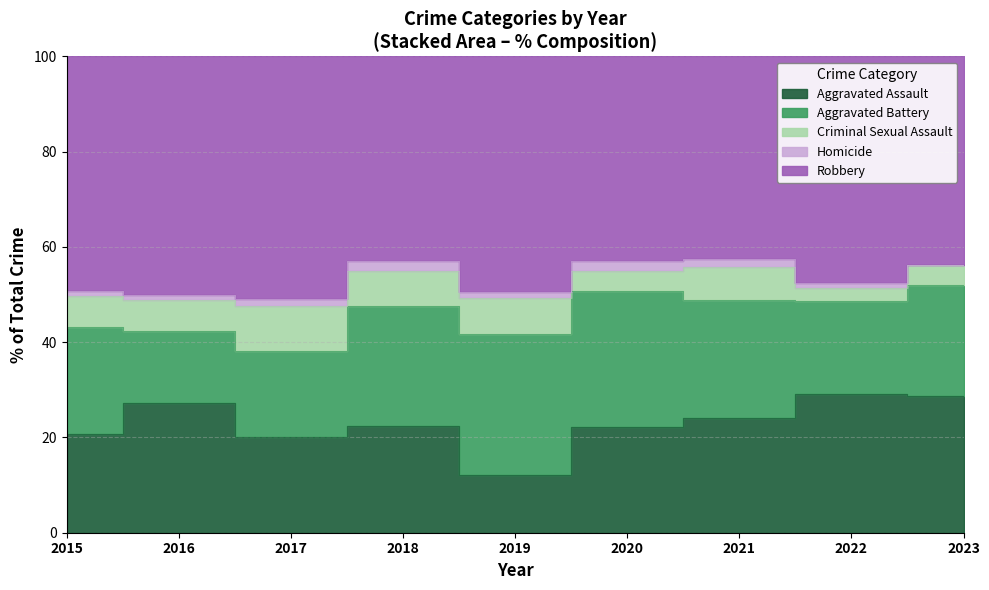

Reading left to right, what are all the values shown in this chart?

Aggravated Assault: 2015=38	2016=47	2017=44	2018=52	2019=19	2020=42	2021=42	2022=55	2023=21
Aggravated Battery: 2015=41	2016=26	2017=39	2018=59	2019=46	2020=54	2021=43	2022=37	2023=17
Criminal Sexual Assault: 2015=12	2016=11	2017=21	2018=17	2019=12	2020=8	2021=12	2022=5	2023=3
Homicide: 2015=2	2016=2	2017=3	2018=5	2019=2	2020=4	2021=3	2022=2	2023=0
Robbery: 2015=90	2016=86	2017=111	2018=100	2019=77	2020=81	2021=74	2022=90	2023=32